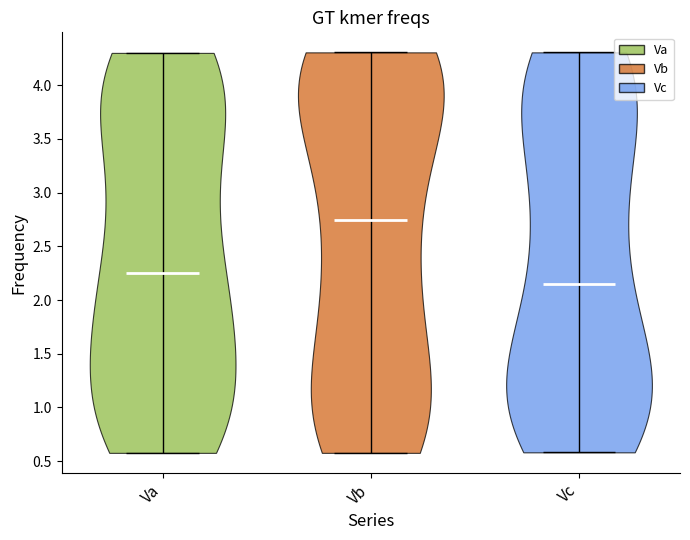

Which violin has the highest median line?

Vb